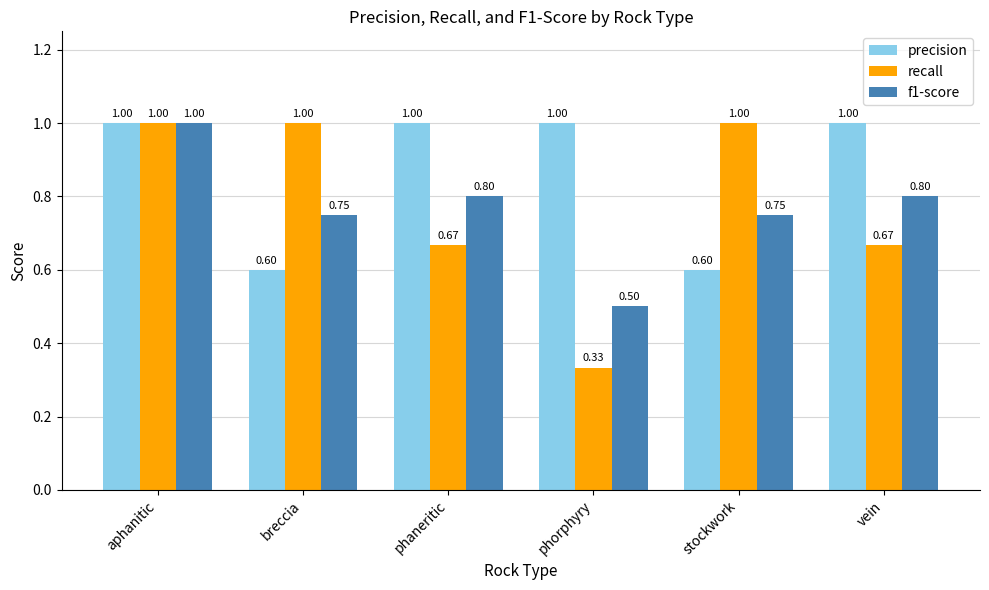

Which series has the largest total across all categories?

precision